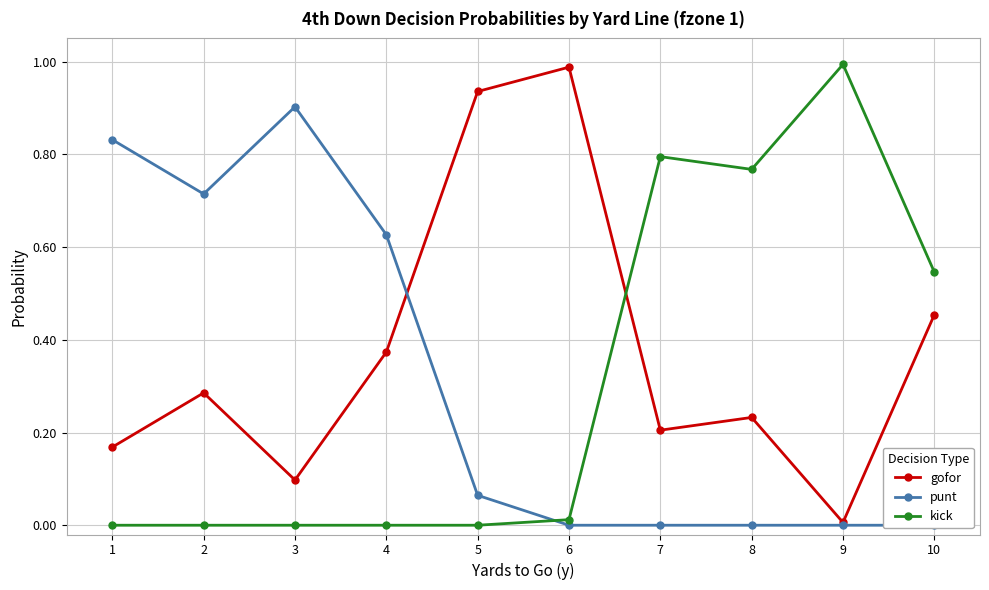

Is this an area chart (filled region under the line)?

No